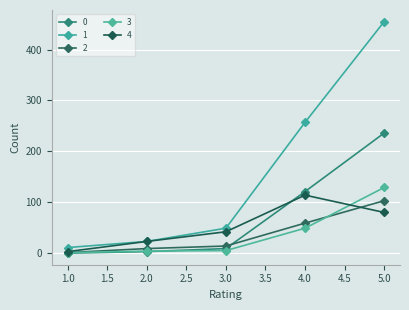

How many lines are shown in the chart?

5